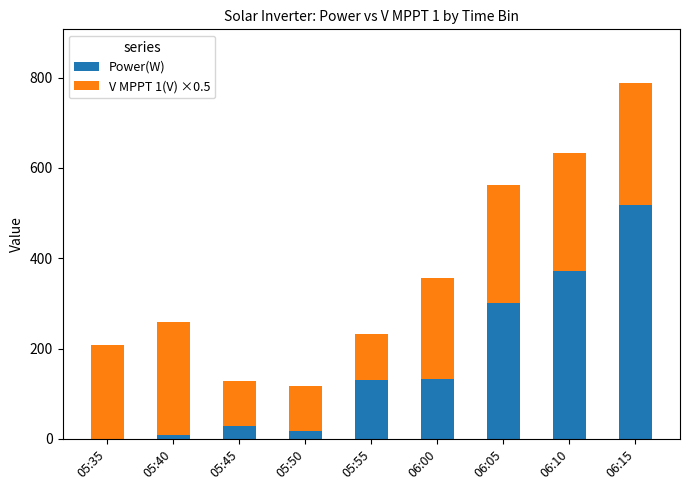

The value of Power(W) at 06:05 is 301.0. True or false?

True